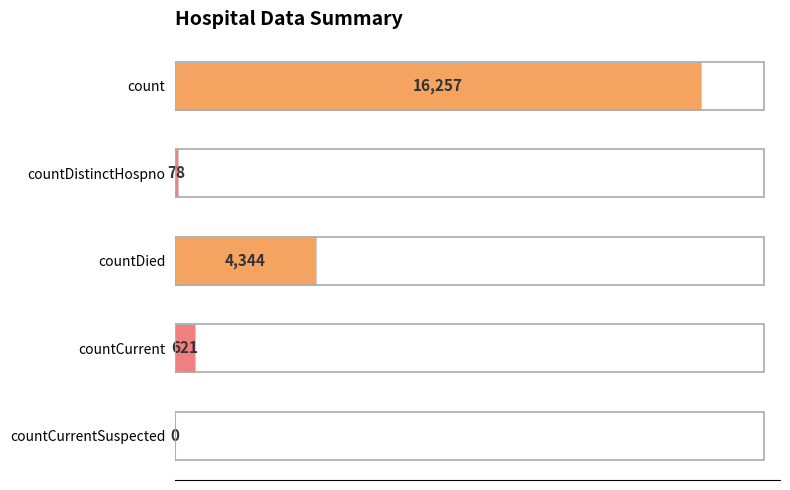

What is the greatest value displayed?

16257